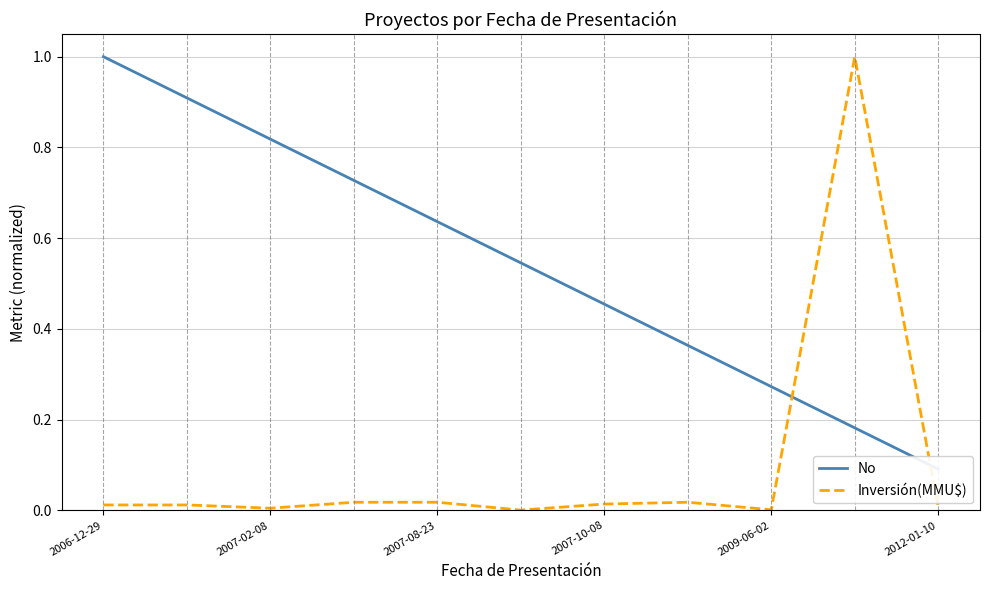

Where is the first local maximum for Inversión(MMU$)?

7